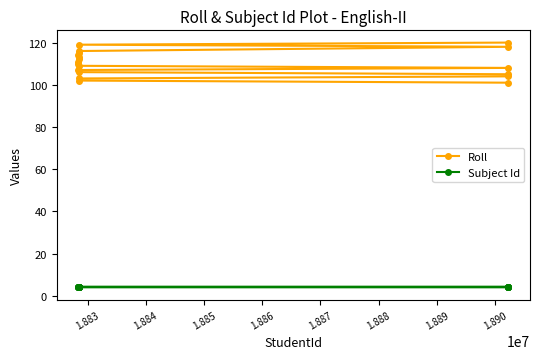

What is the difference between the second highest and minimum values in the Roll series?

18